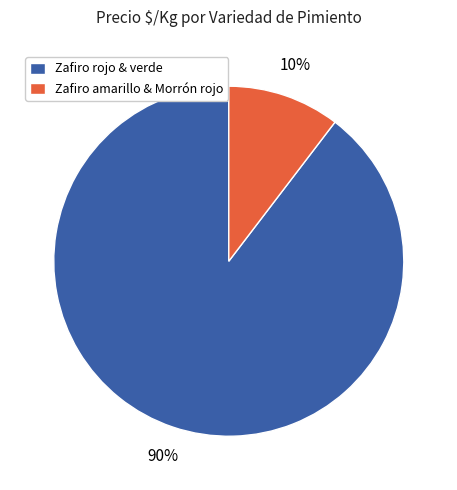

How many slices are in this pie chart?

2